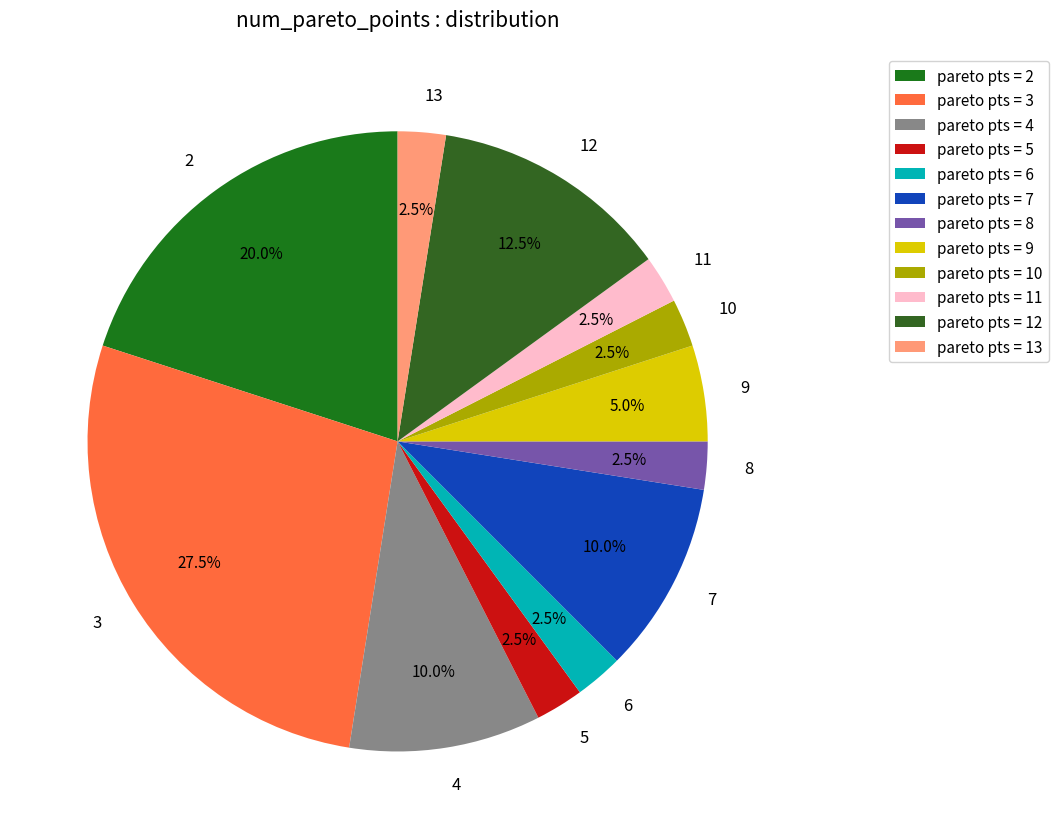

How many slices are in this pie chart?

12